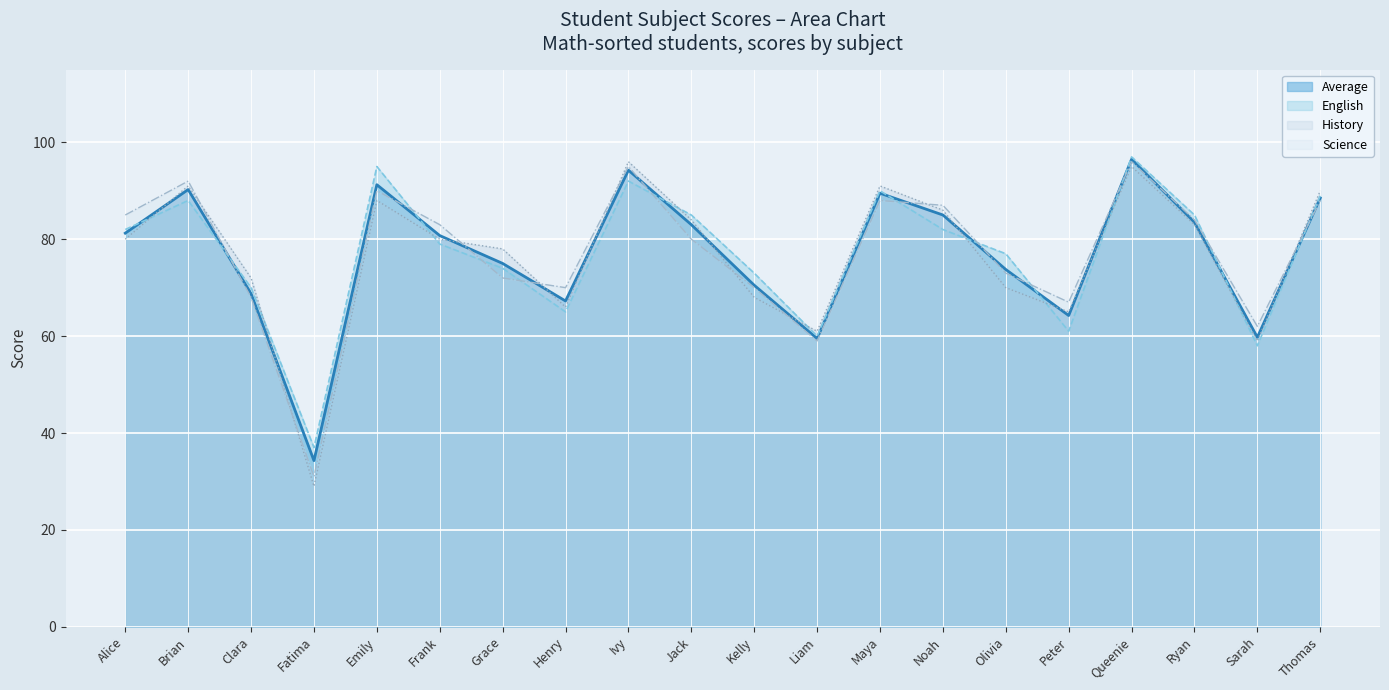

Which series has the largest range (max minus min)?

History